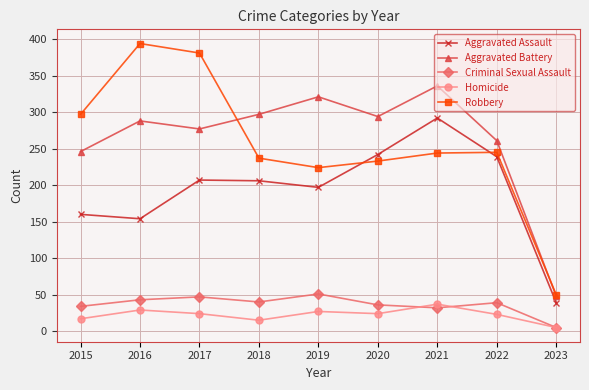

What is the approximate value of Robbery at 2015, to the nearest 5?

295